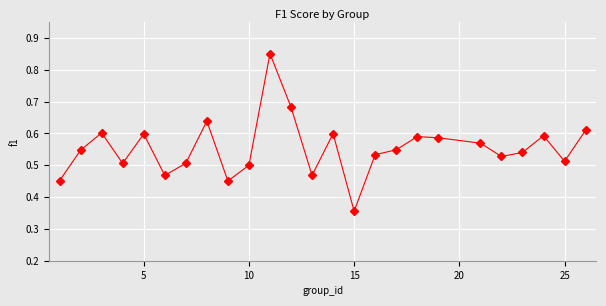

Count the values in the range 0 to 1.

25